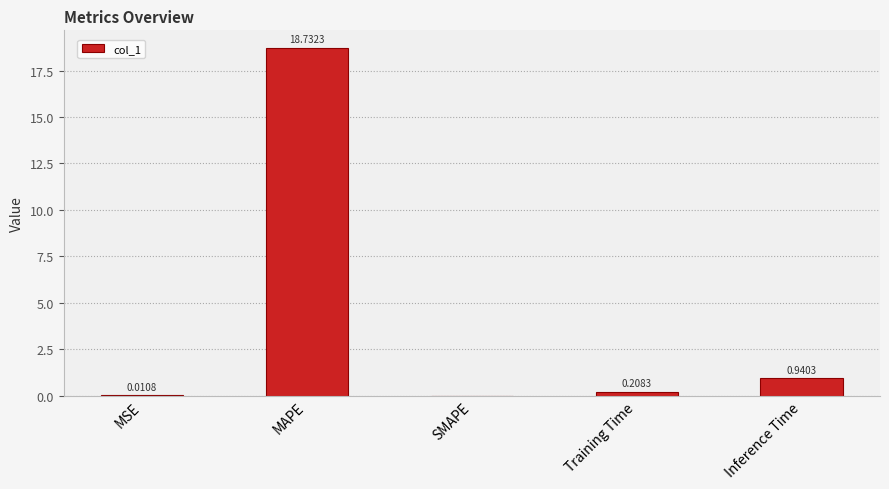

At which label is the value closest to 9?

Inference Time